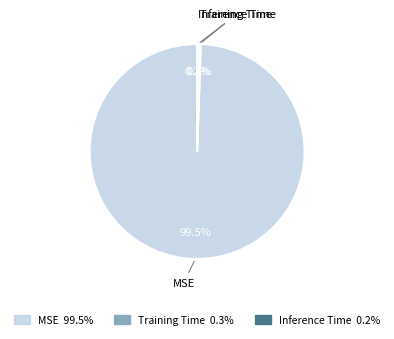

What is the largest slice in the pie chart?

MSE